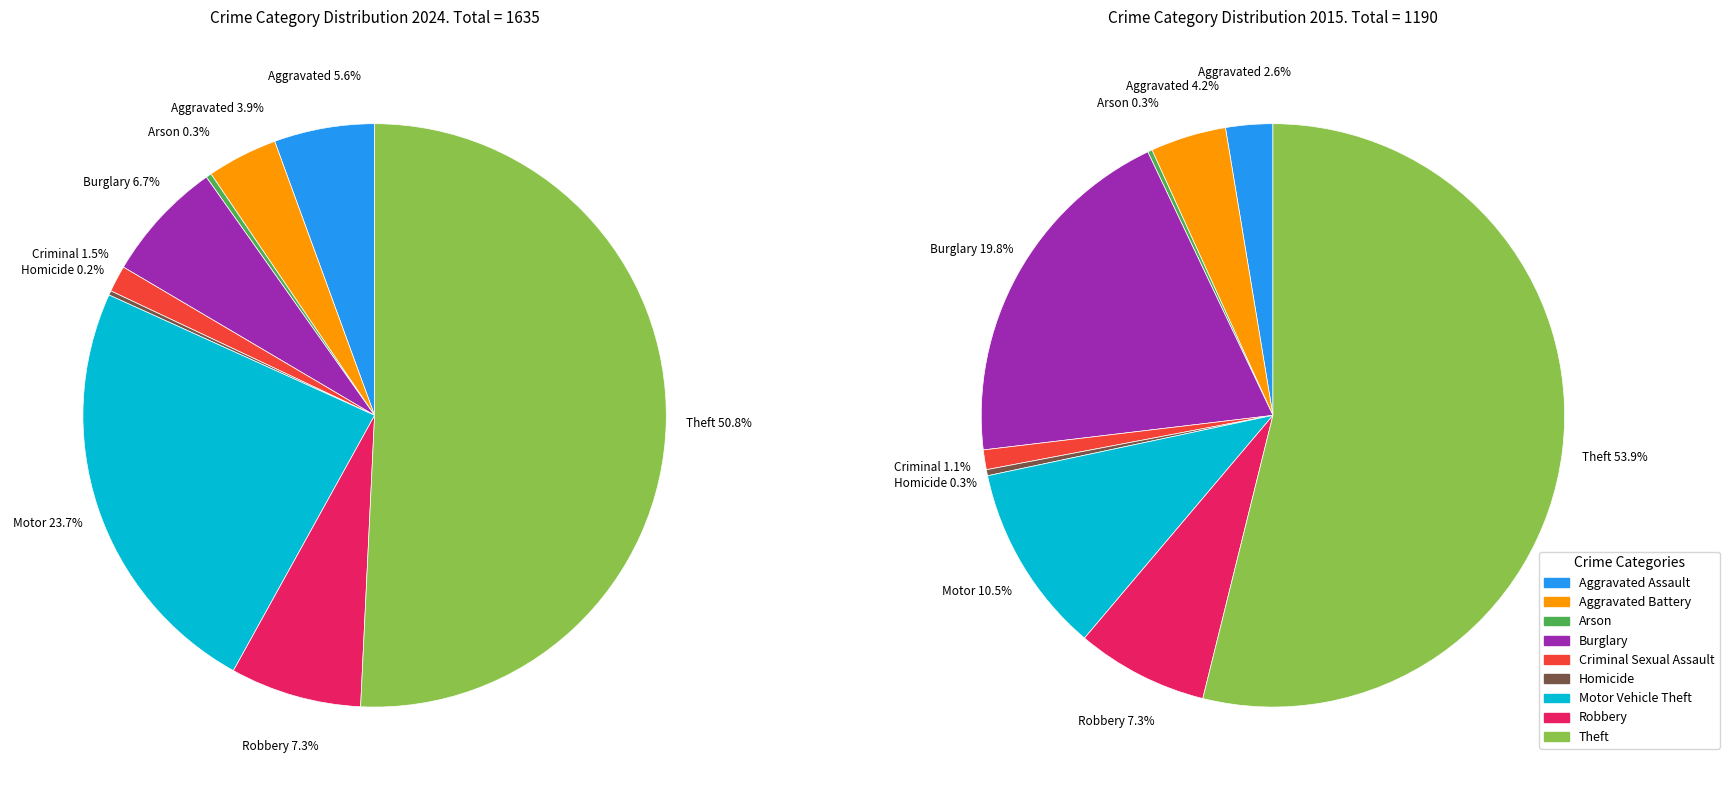

True or false: Homicide accounts for 13% of the total.

False